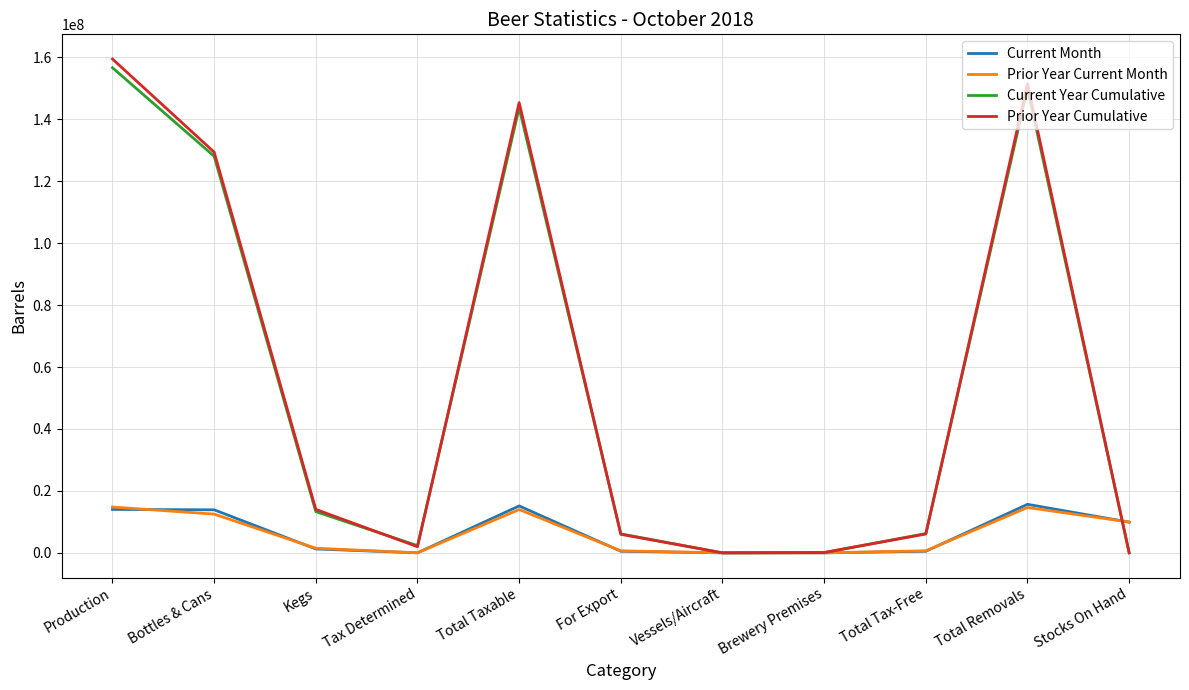

What is the sum of the Current Year Cumulative values at Total Taxable and Bottles & Cans?

271753714